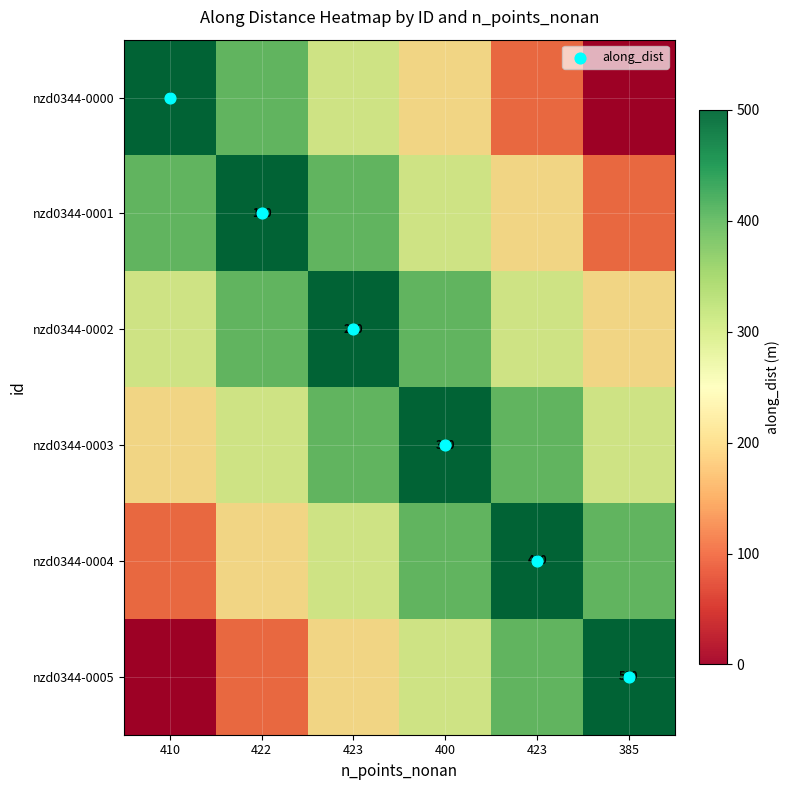

How many data points does each series have?

6